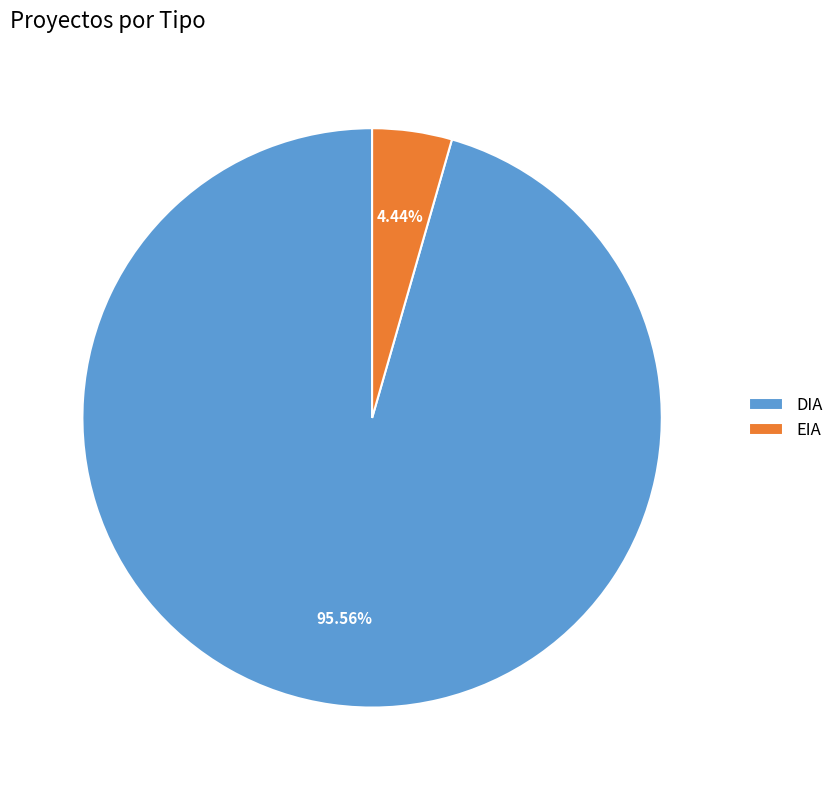

How many segments does this pie chart have?

2